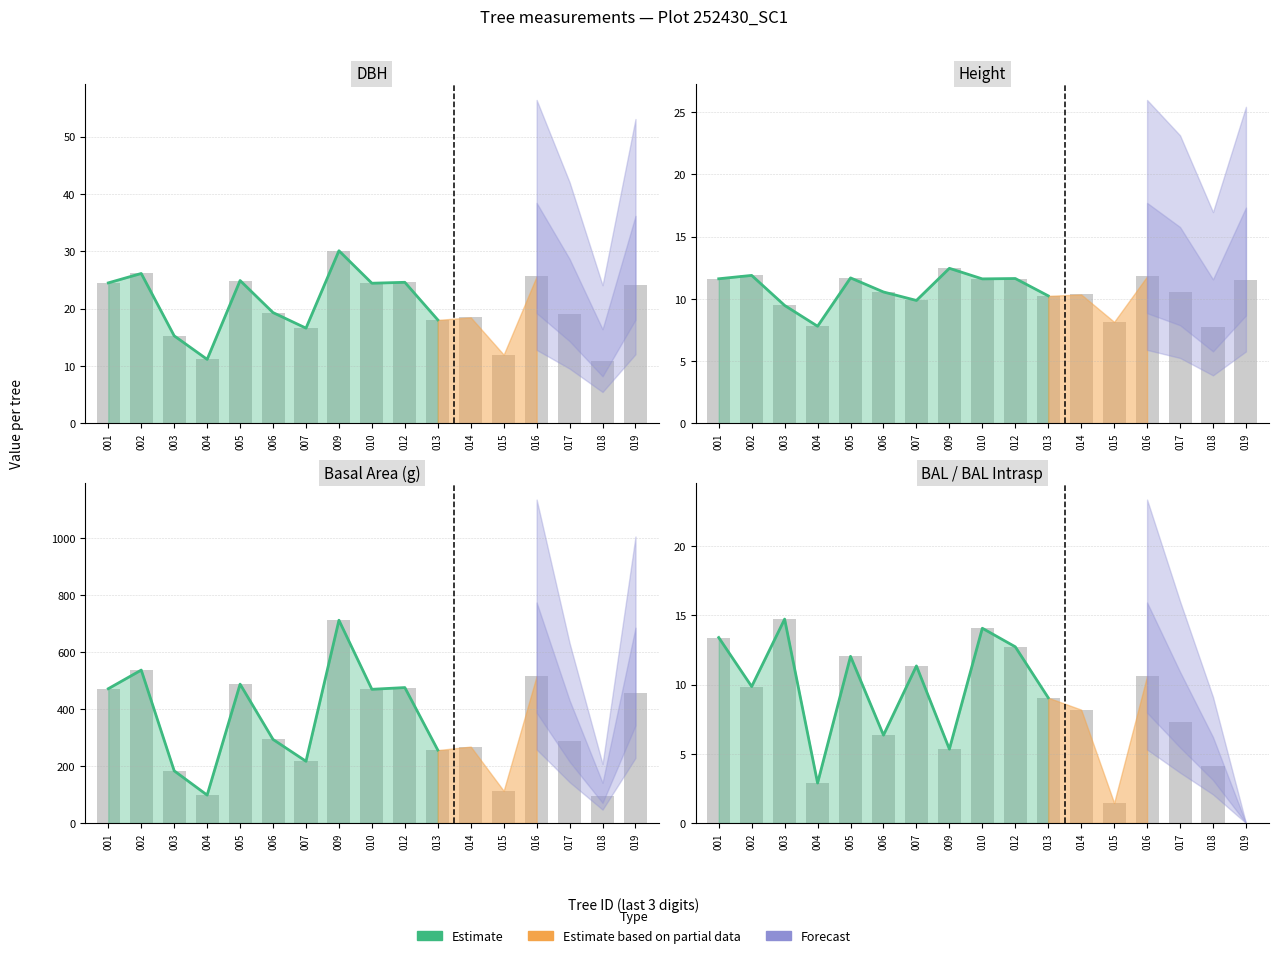

What is the sum of the h values at 018 and 012?

19.3